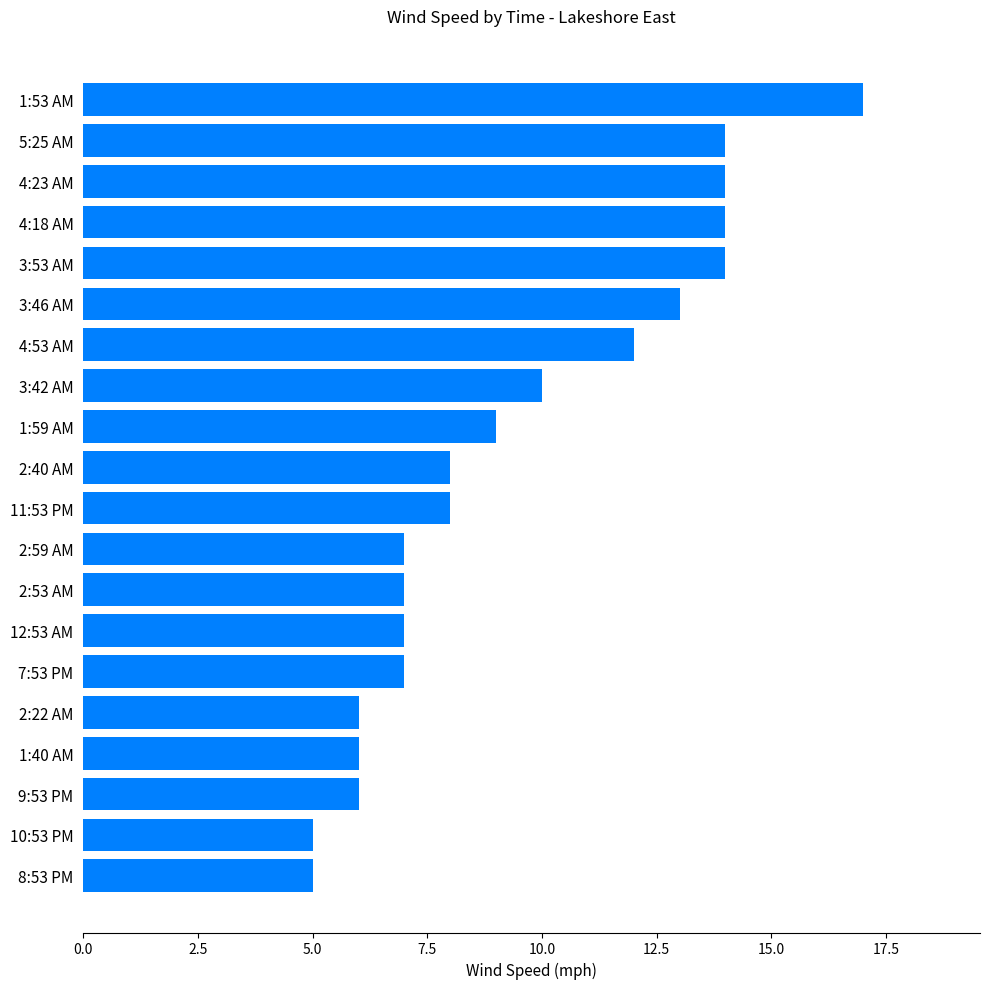

Reading bottom to top, transcribe all the data shown in this chart.

5	5	6	6	6	7	7	7	7	8	8	9	10	12	13	14	14	14	14	17